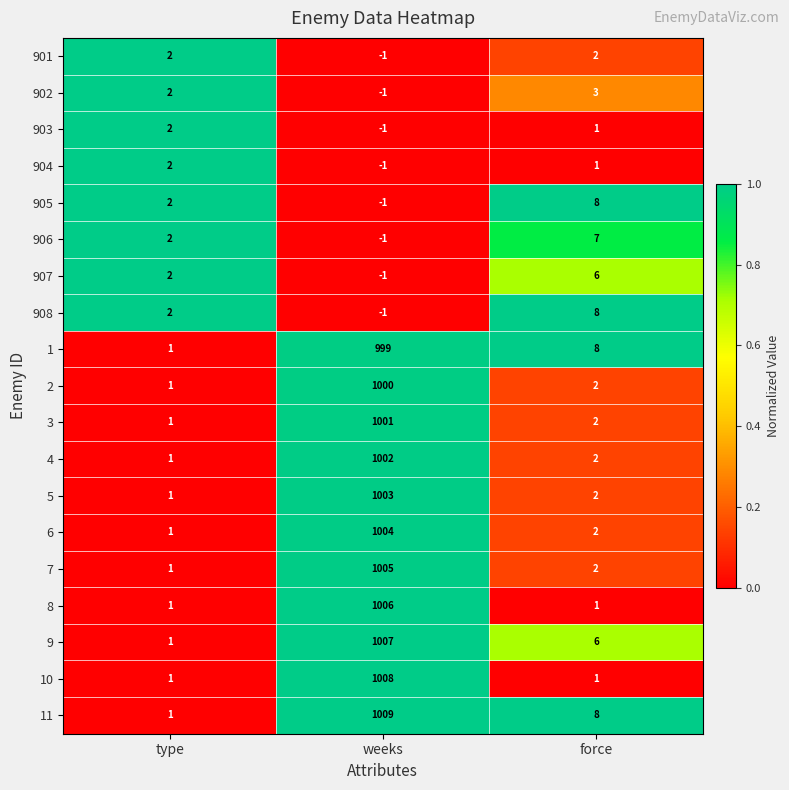

The value of 4 at force is 3. True or false?

False